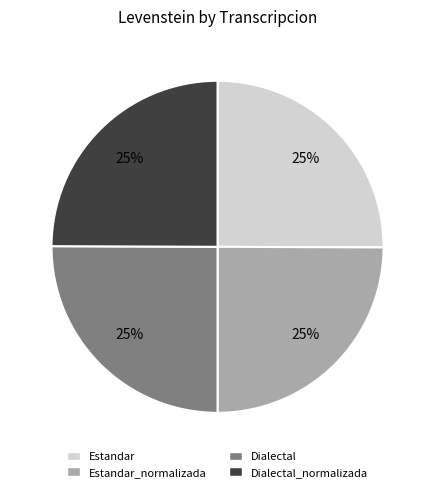

To the nearest percent, what is the average slice percentage?

25%